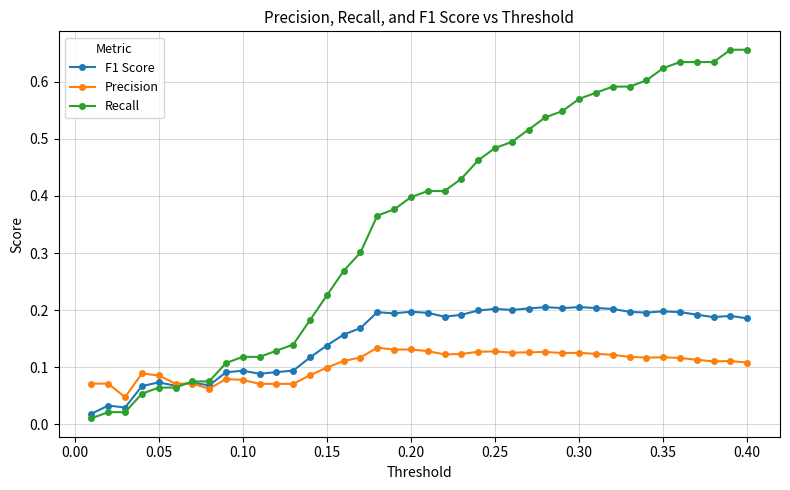

Which series has the largest range (max minus min)?

Recall